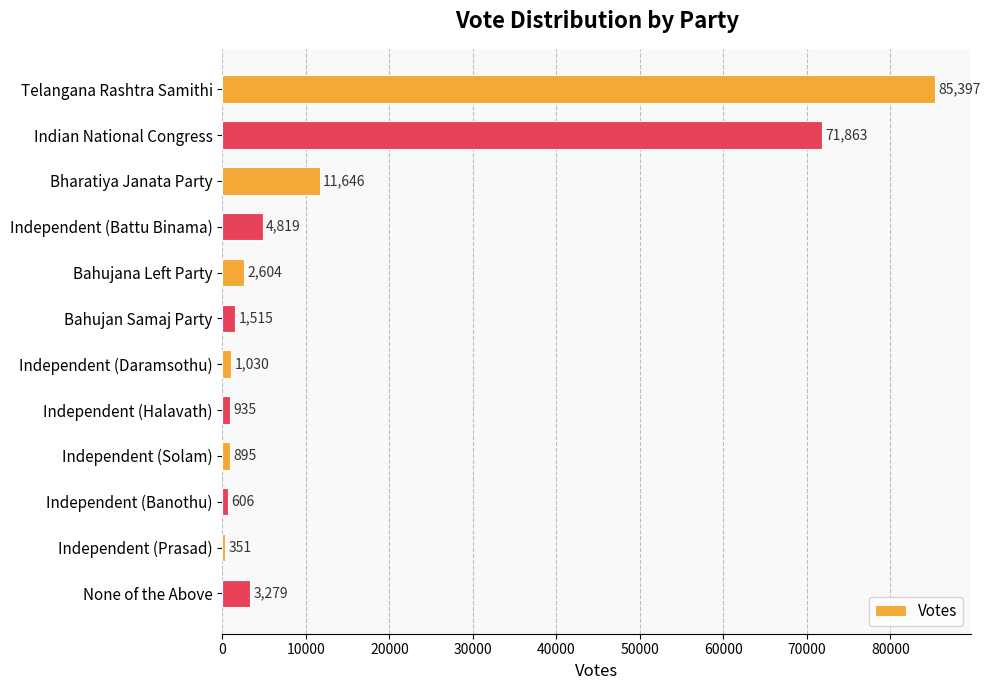

What is the difference between the maximum and minimum values?

85046